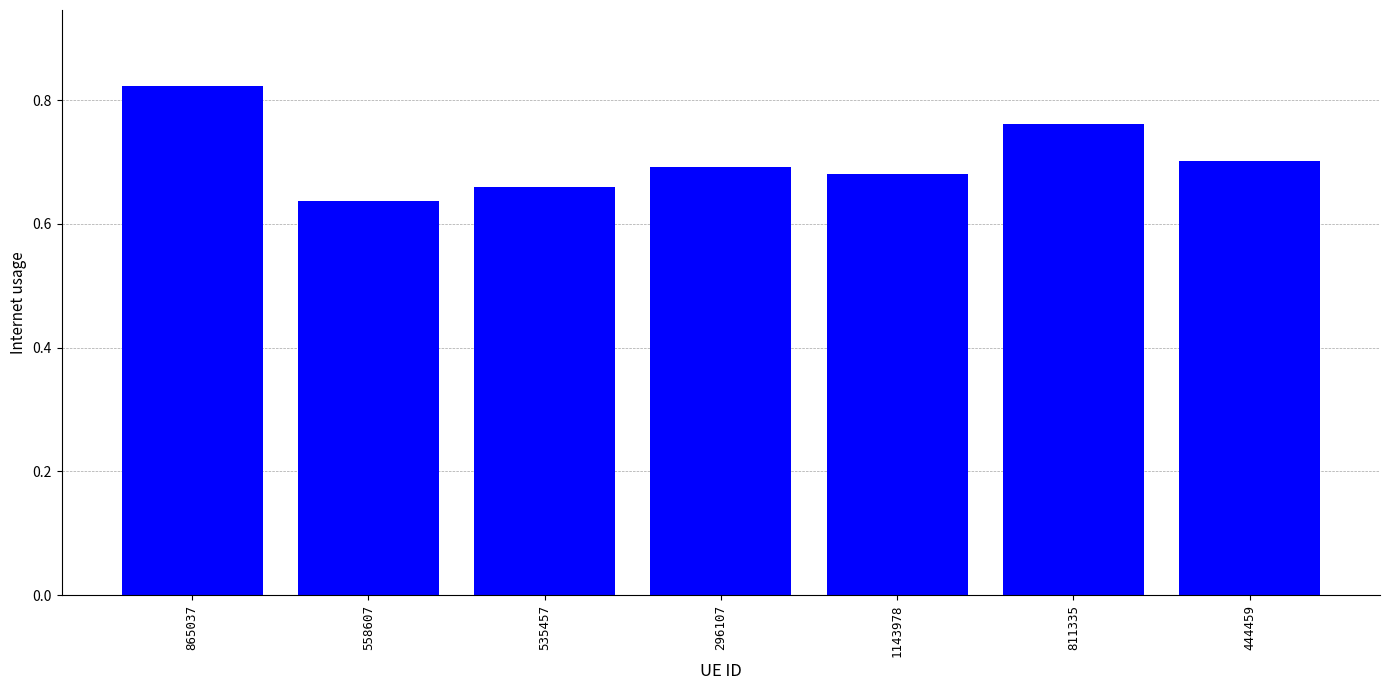

Does the chart contain stacked bars?

No